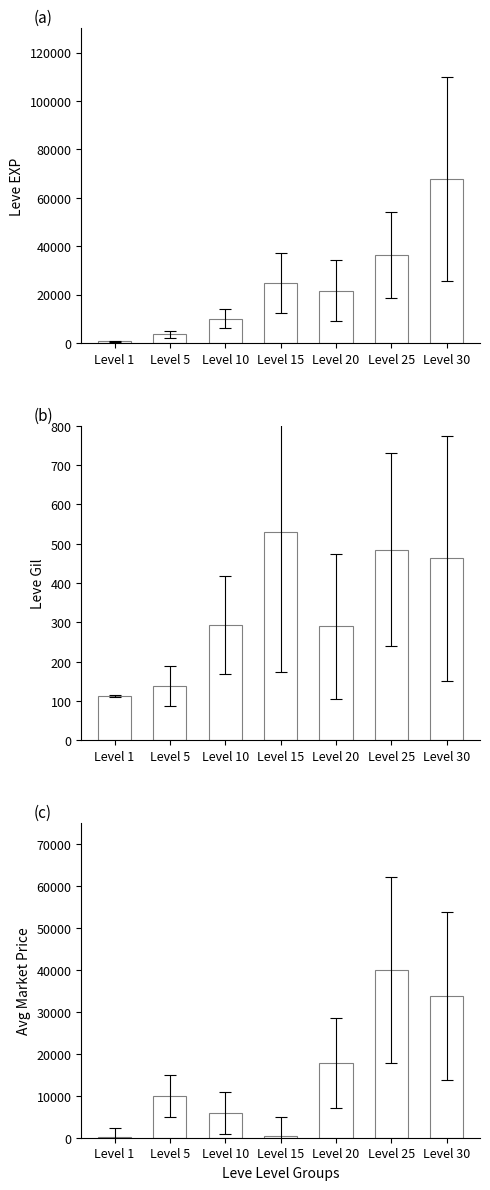

True or false: Leve EXP has a value of 1122.0 at Level 1.

False